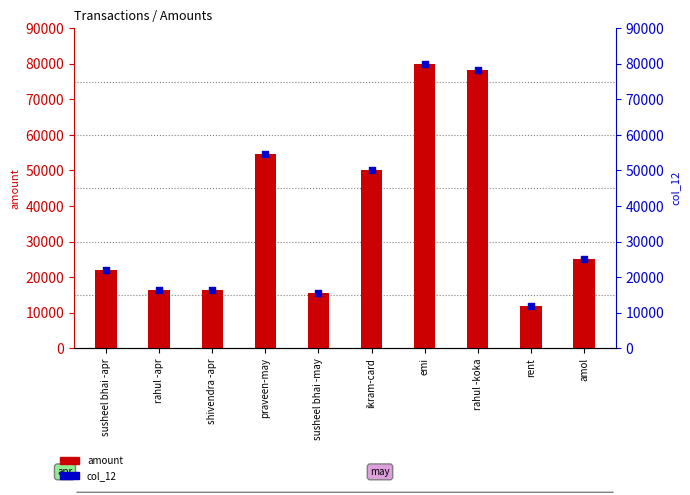

Is the value of col_12 at amol greater than the value of amount at rent?

Yes